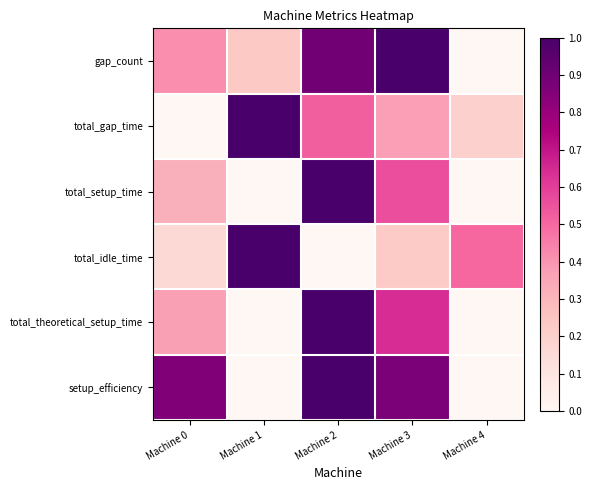

Rank the series by their maximum value, from lowest to highest.

gap_count, total_gap_time, total_setup_time, total_idle_time, total_theoretical_setup_time, setup_efficiency